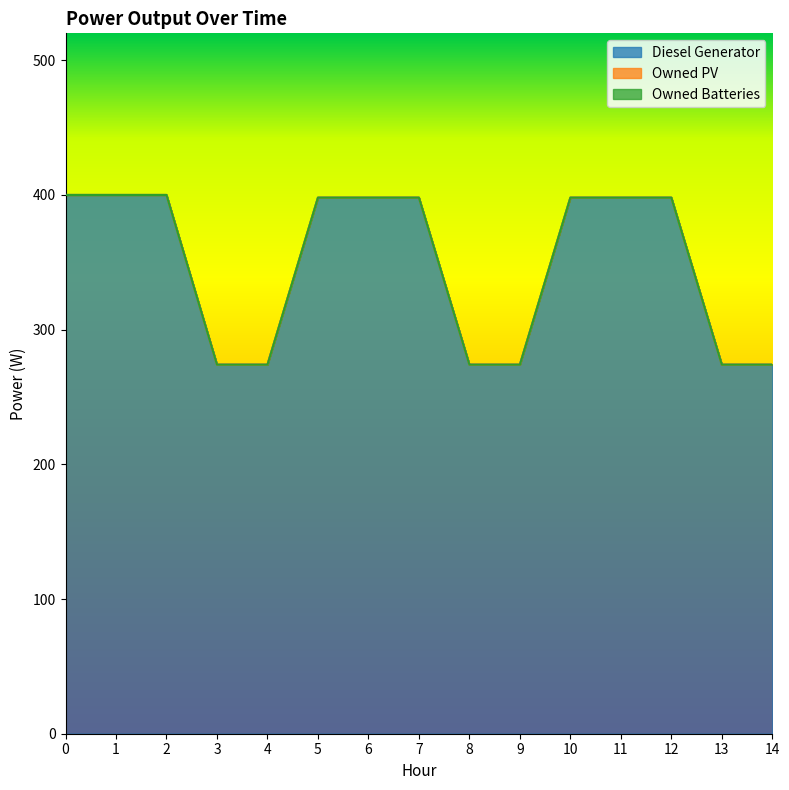

True or false: Owned Batteries and Diesel Generator cross at least once.

False